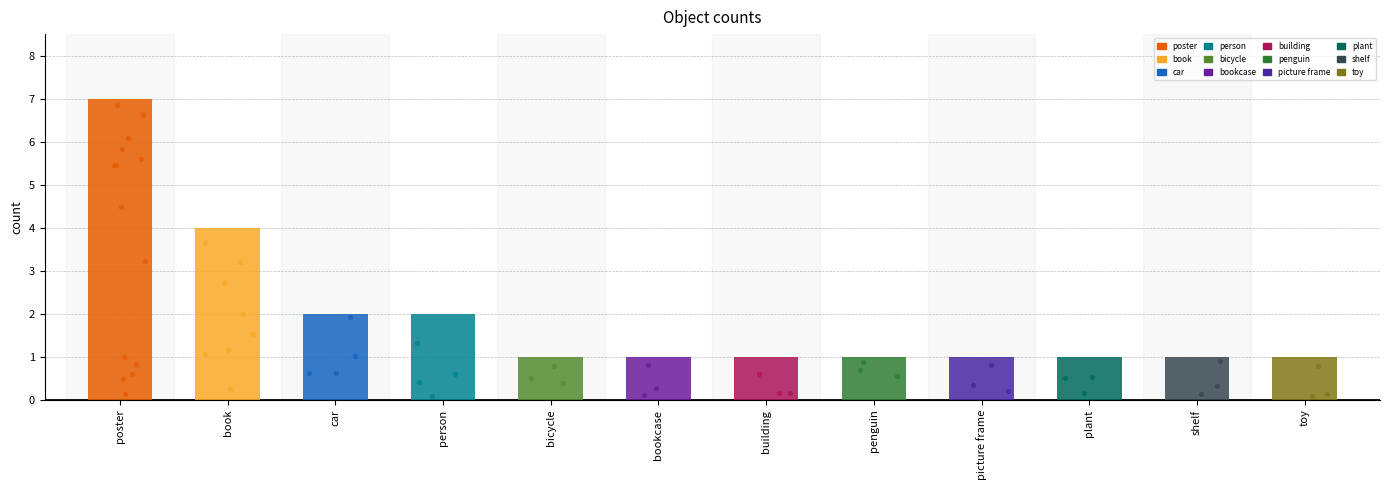

Which has a higher value, toy or bicycle?

toy